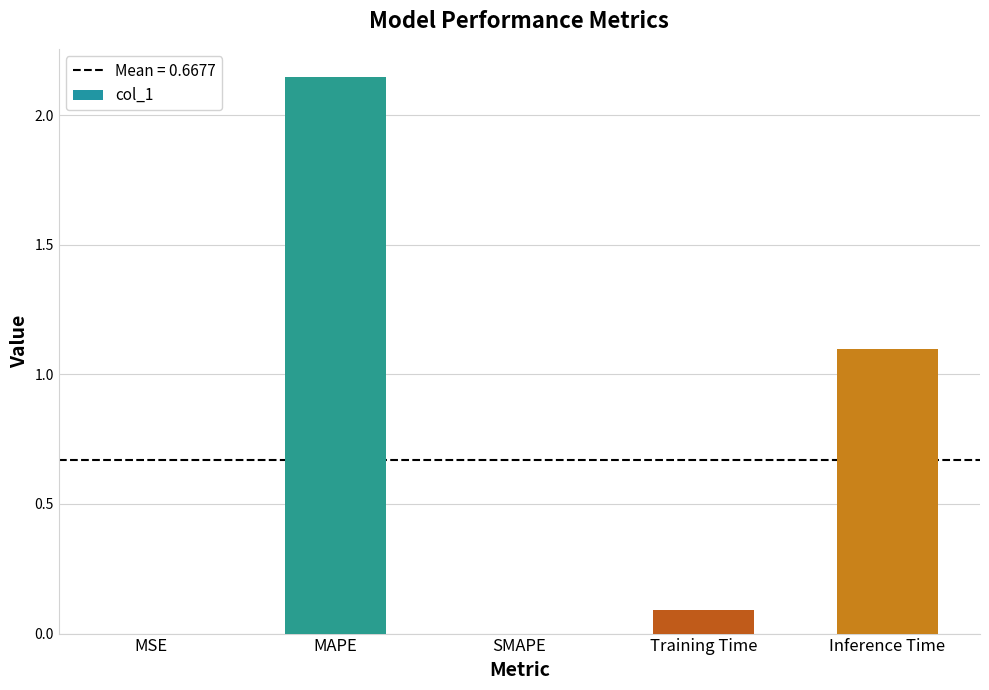

What is the sum of all values?

3.3